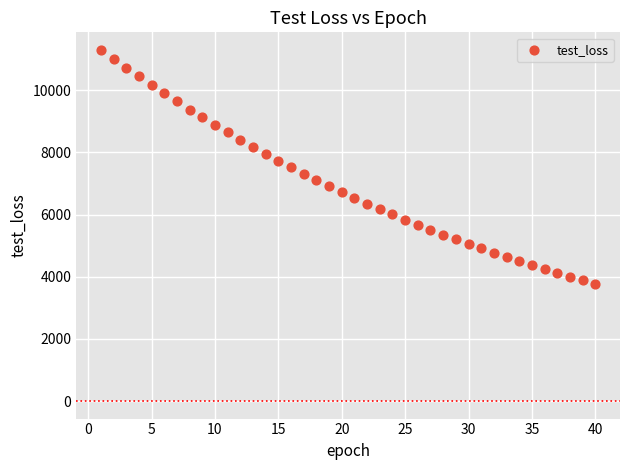

What is the range of Y values (max minus min)?

7528.6